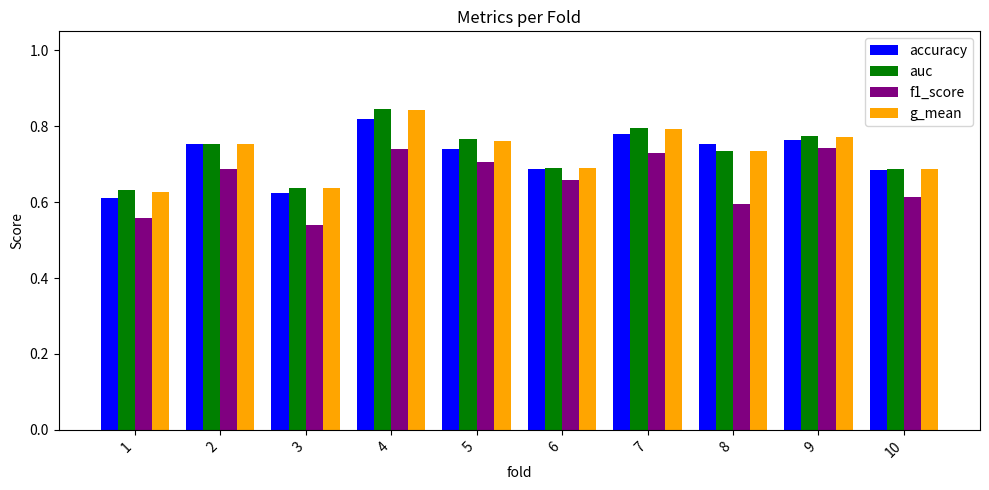

How many g_mean values are between 0 and 1?

10